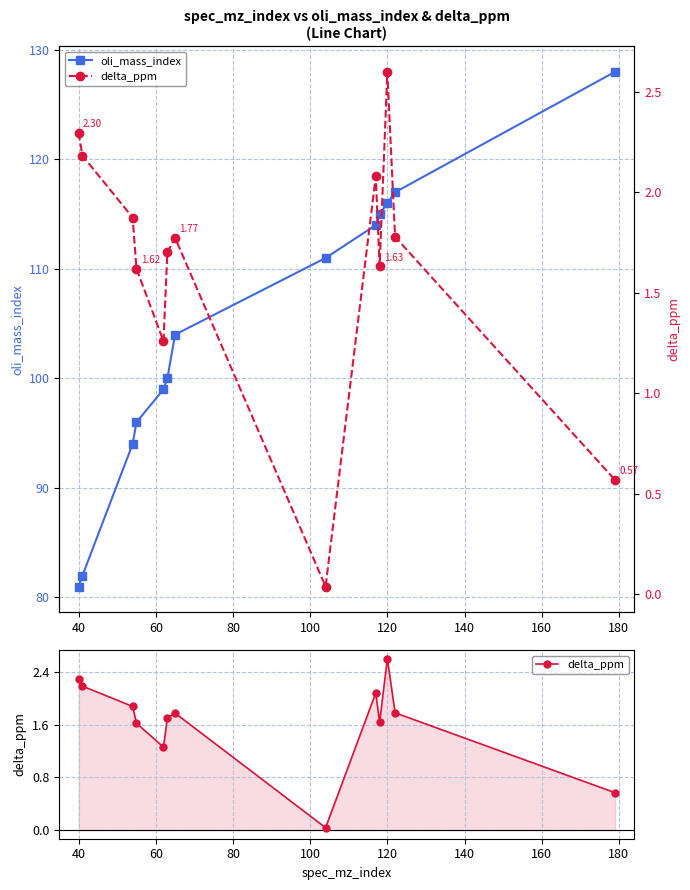

True or false: oli_mass_index and delta_ppm intersect in this chart.

False